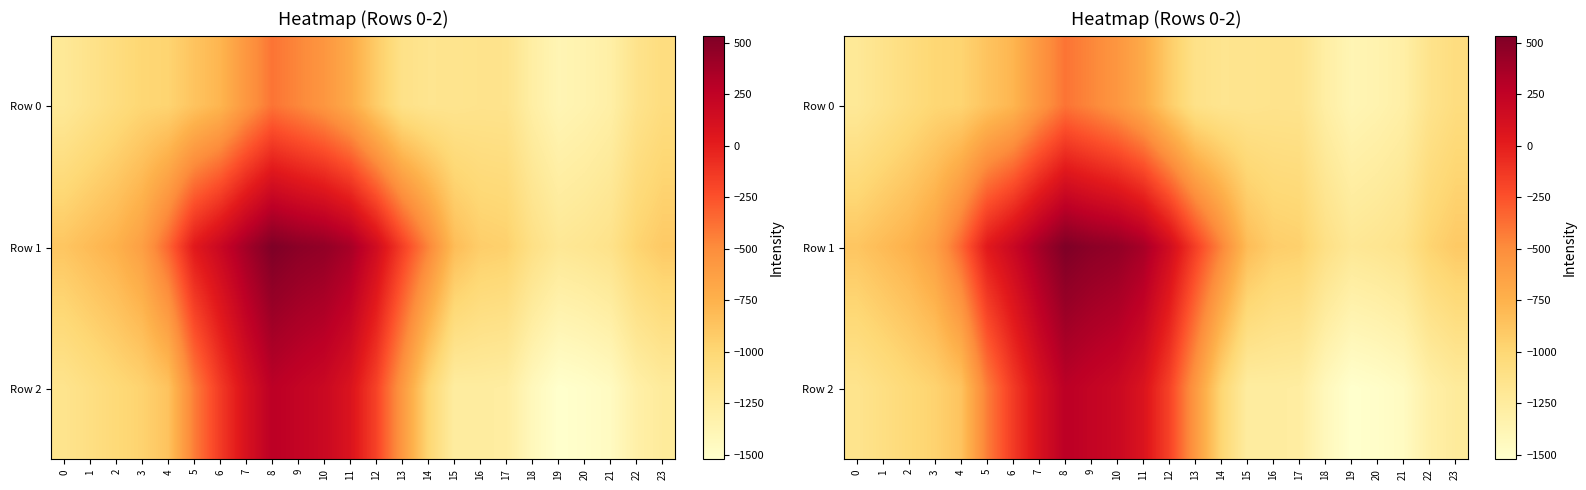

Which series has the widest spread of values?

Row 2